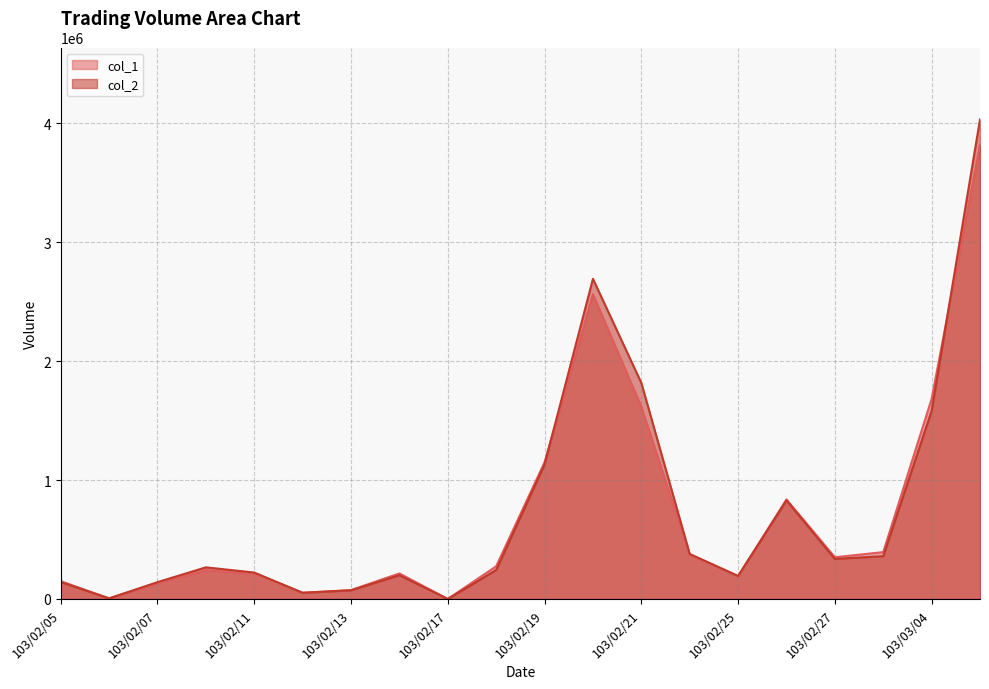

What are all the series names shown in the legend?

col_1, col_2